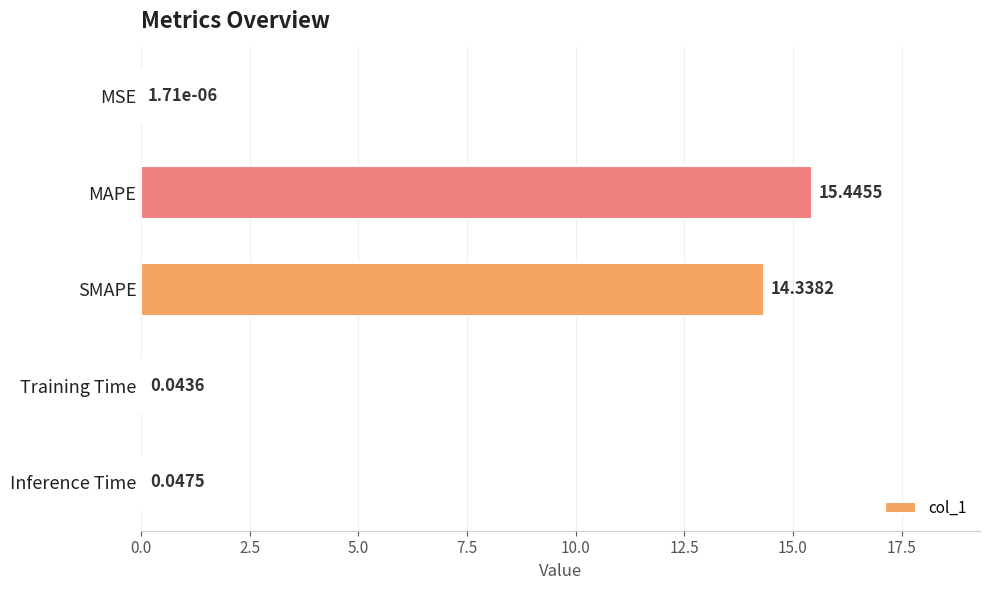

What is the sum of all values?

29.9